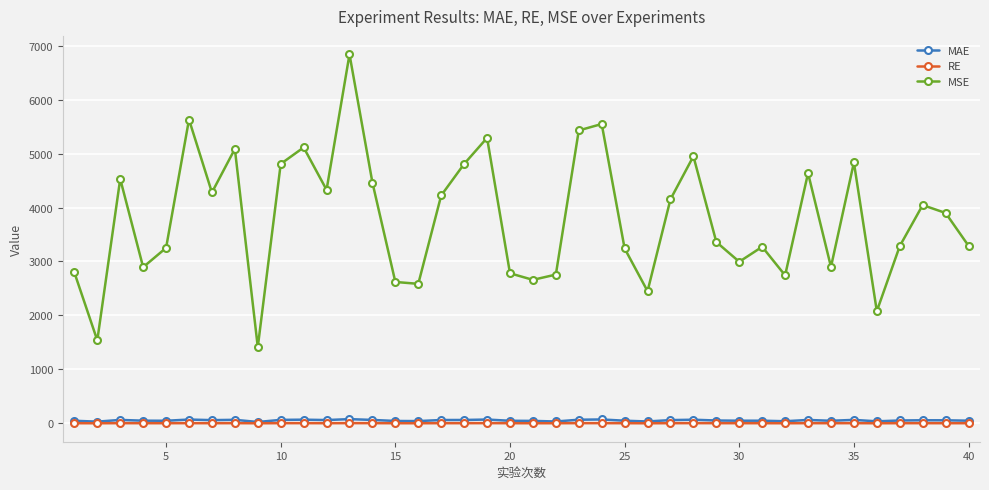

What is the greatest value displayed?

6839.4